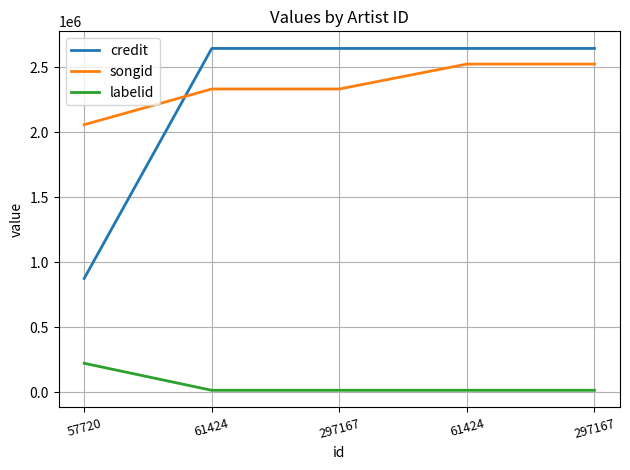

True or false: labelid and credit cross at least once.

False